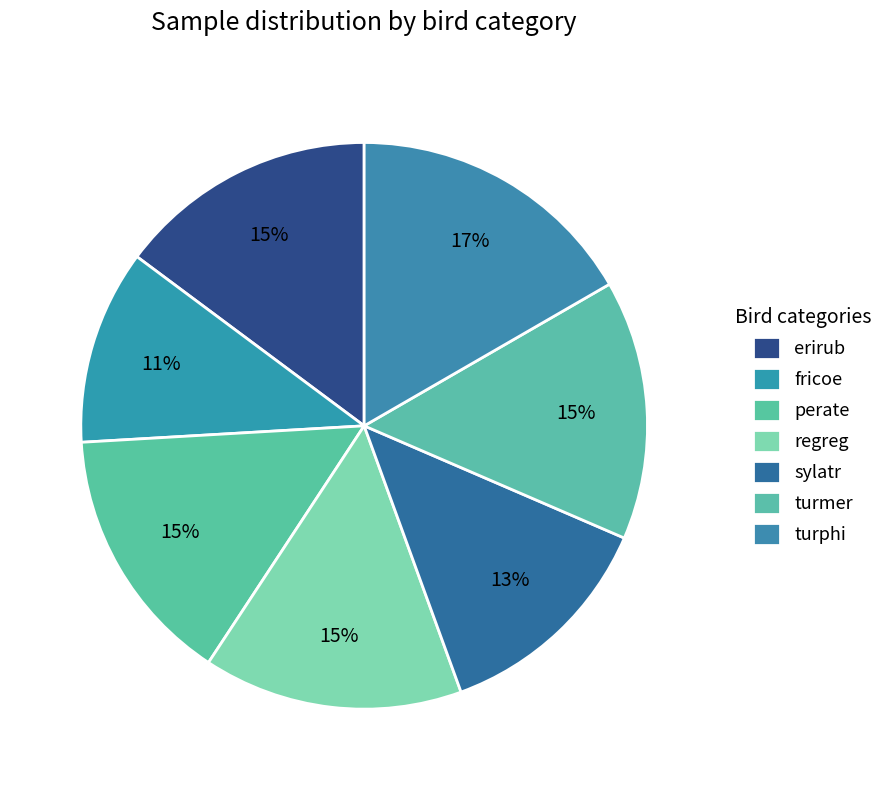

Is it true that erirub is 15% of the pie?

True